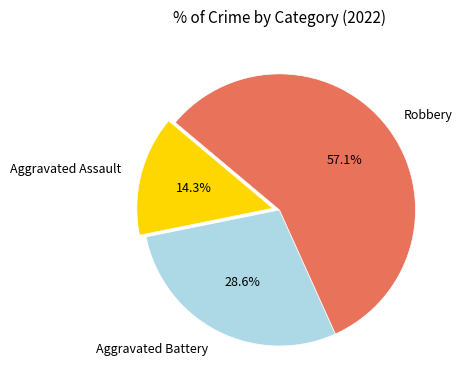

To the nearest percent, what portion does Aggravated Battery represent?

29%